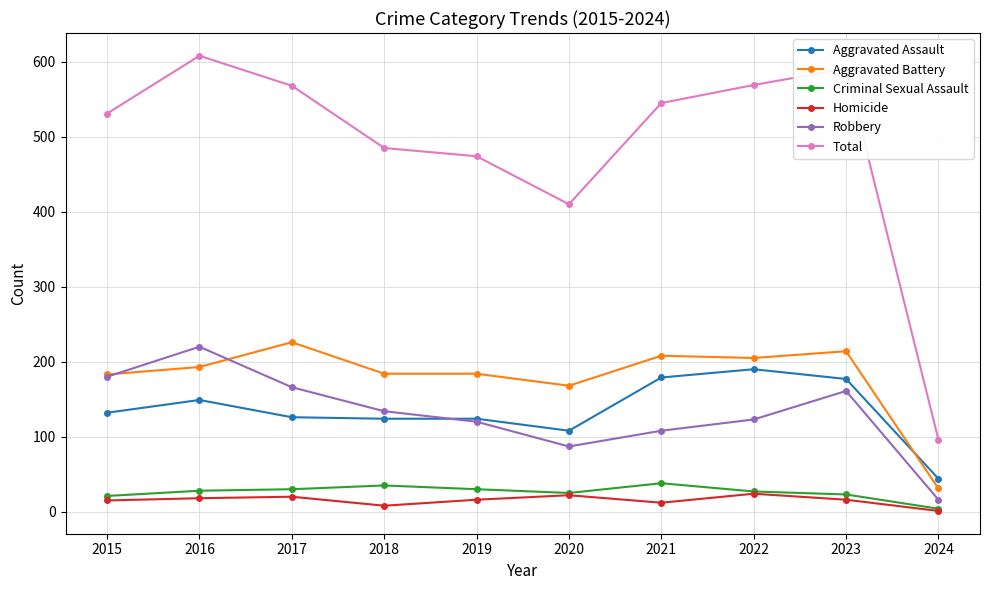

Which series changed the most between 2015 and 2024?

Total